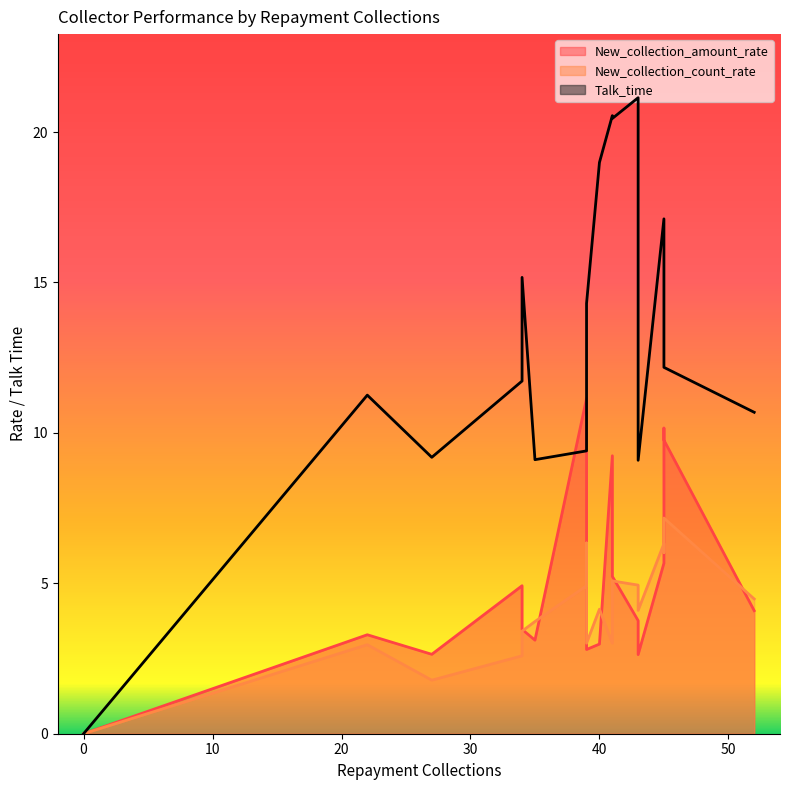

How many series are shown in this chart?

3